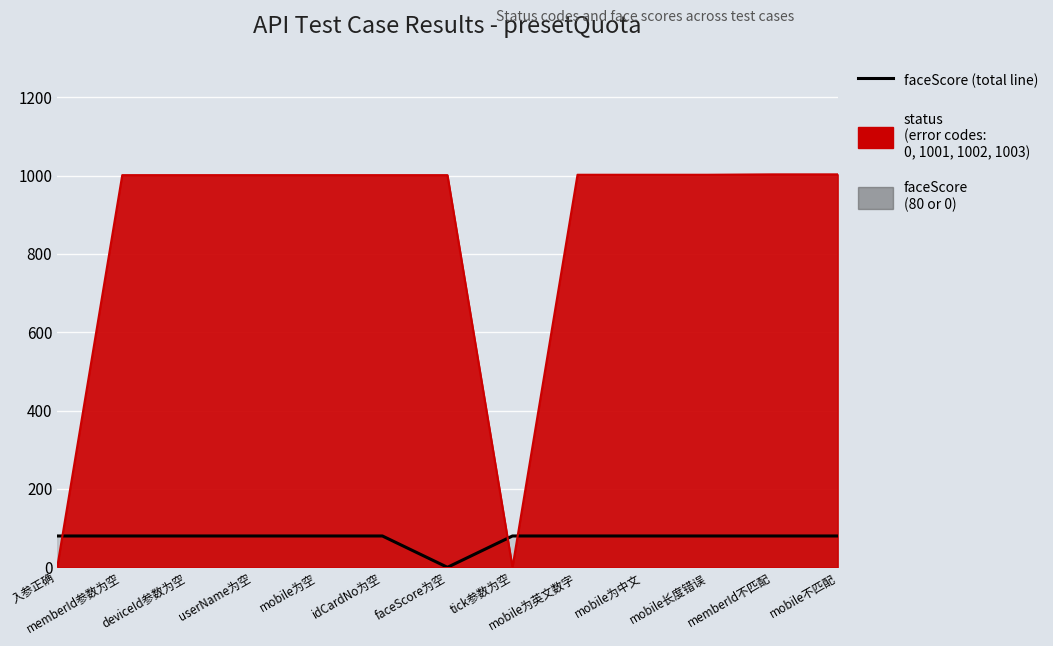

List the labels in order of value, smallest first.

faceScore为空, 入参正确, memberId参数为空, deviceId参数为空, userName为空, mobile为空, idCardNo为空, tick参数为空, mobile为英文数字, mobile为中文, mobile长度错误, memberId不匹配, mobile不匹配